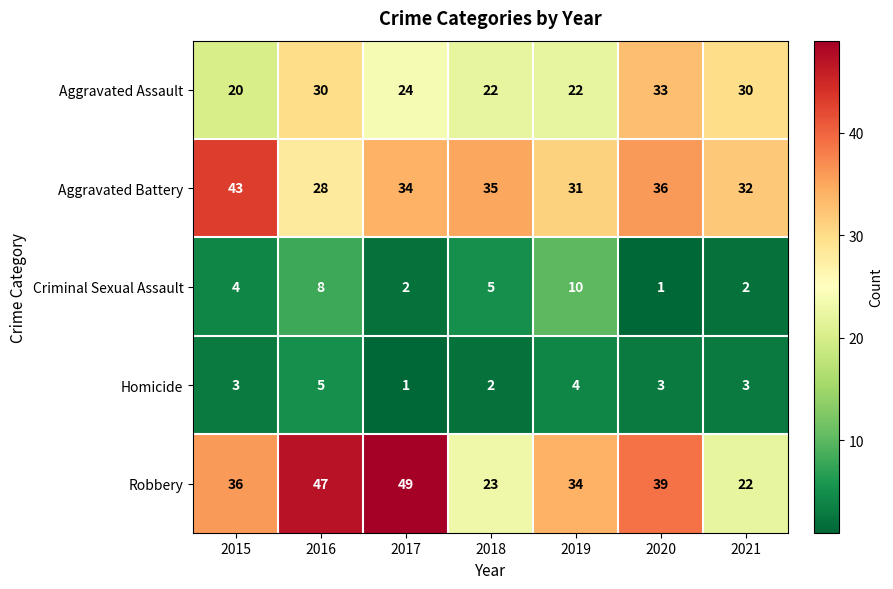

Count the number of data series in this chart.

5